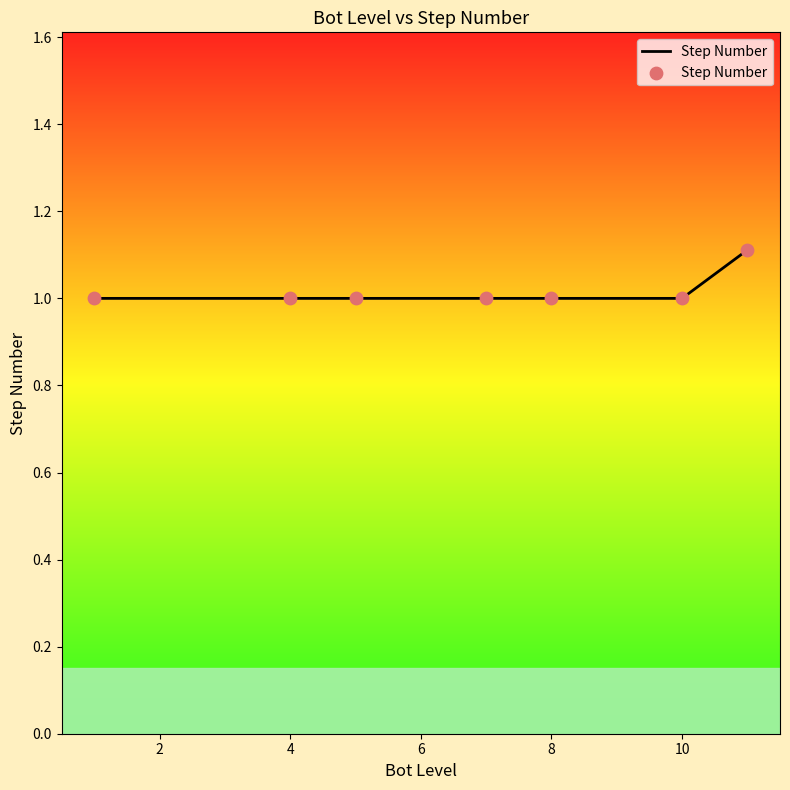

Which has a higher value, 8 or 4?

8